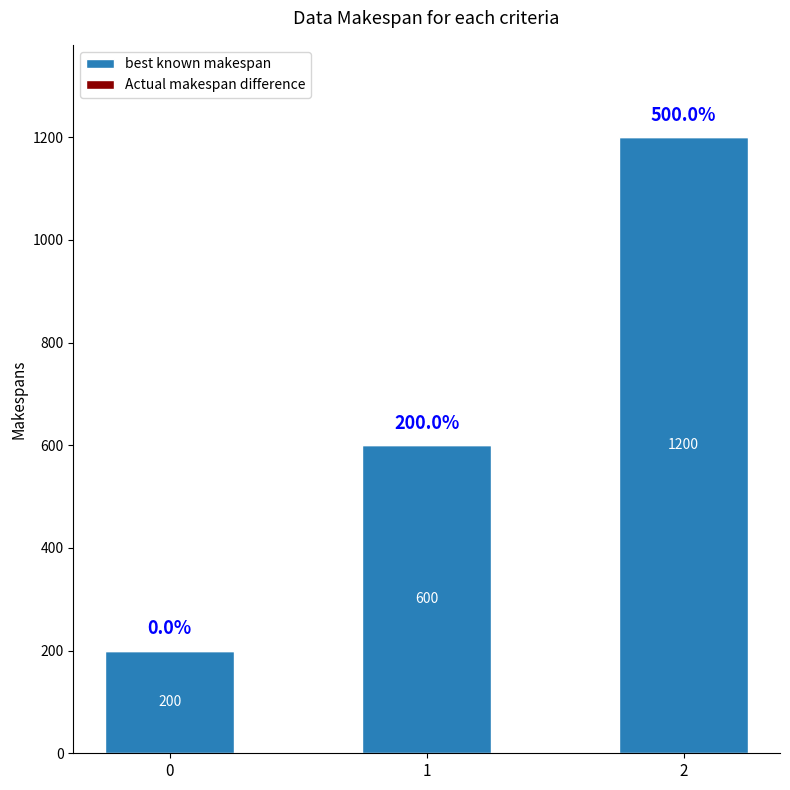

What is the difference between the maximum and minimum values?

1000